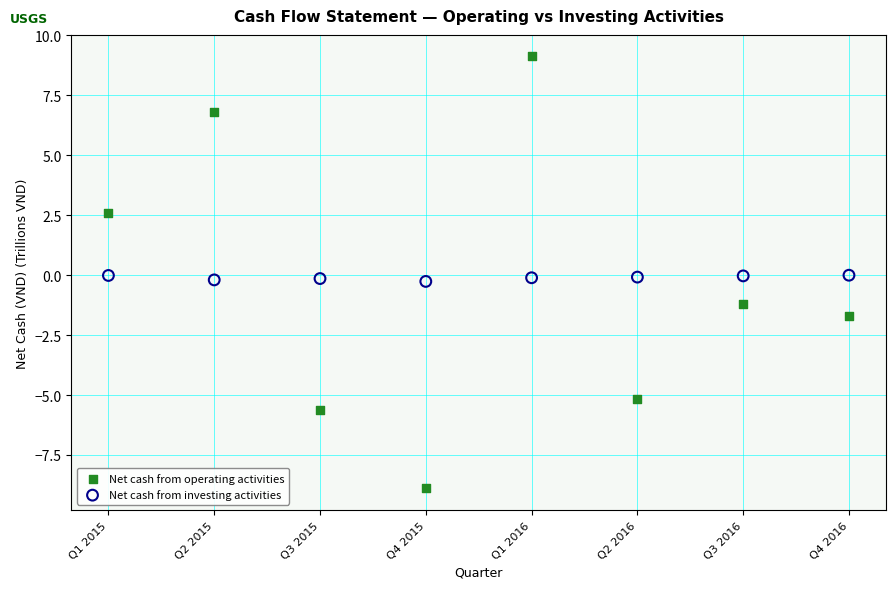

Which series has the widest spread of Y values?

Net cash from operating activities